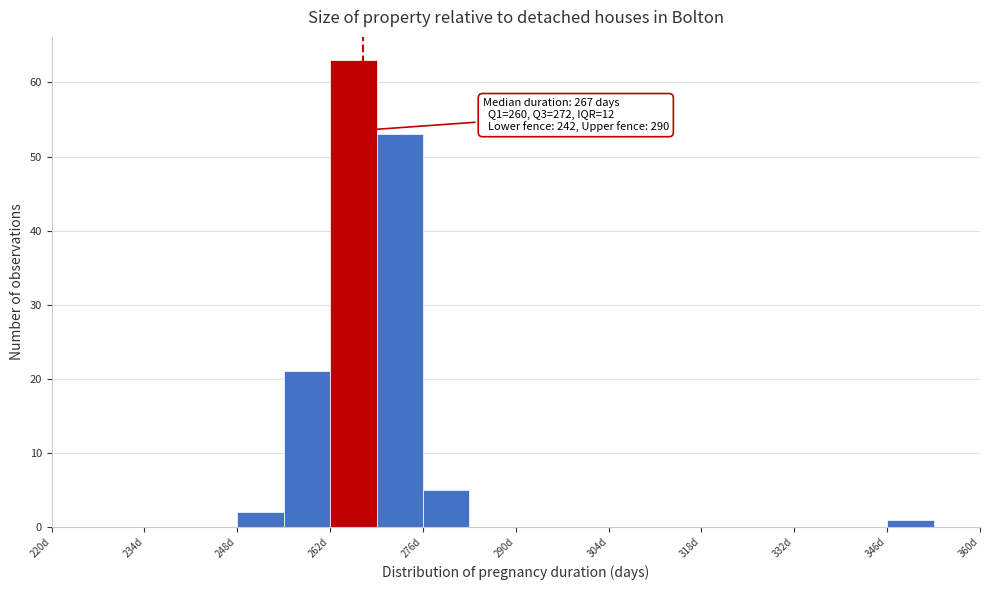

Read against the x-axis, roughly where is the centre of the tallest bar?

266